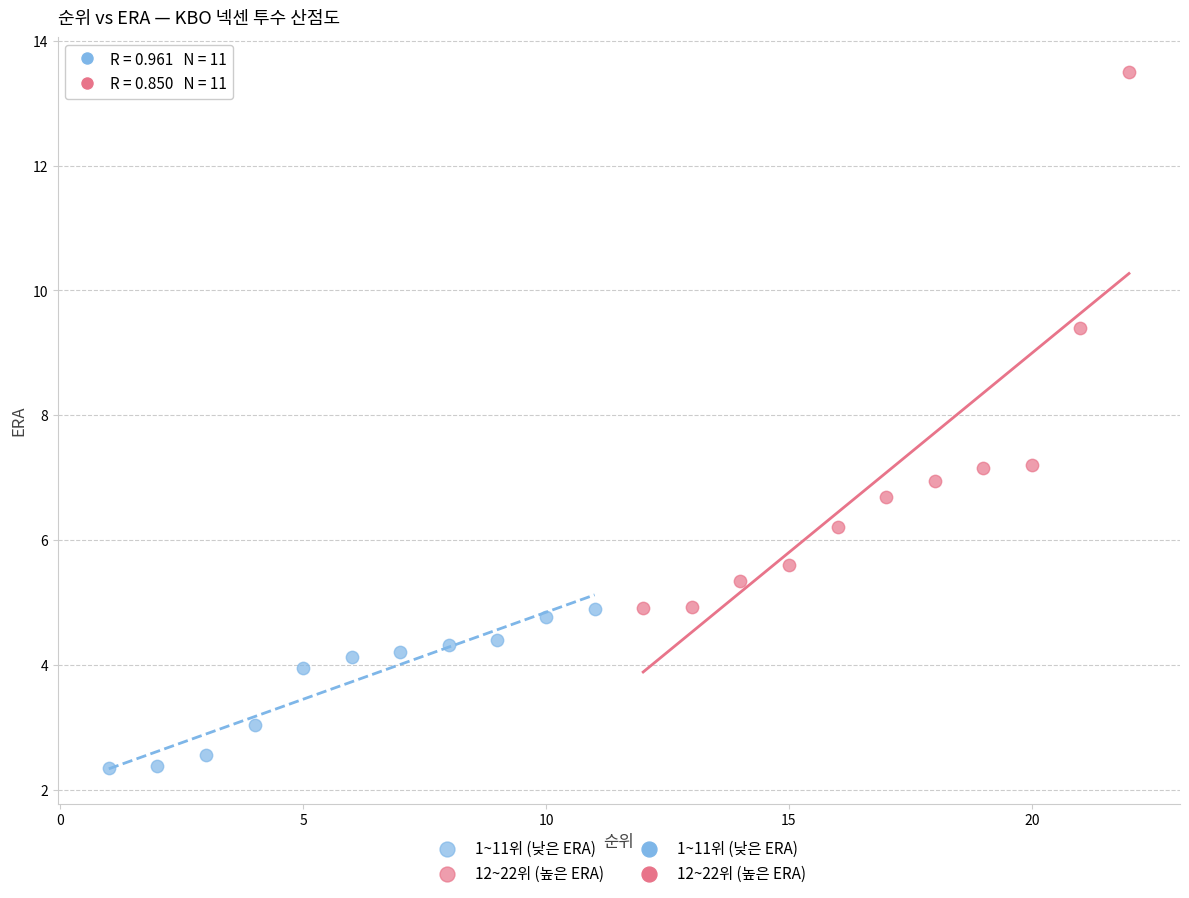

Which series contains the lowest Y value?

1~11위 (낮은 ERA)